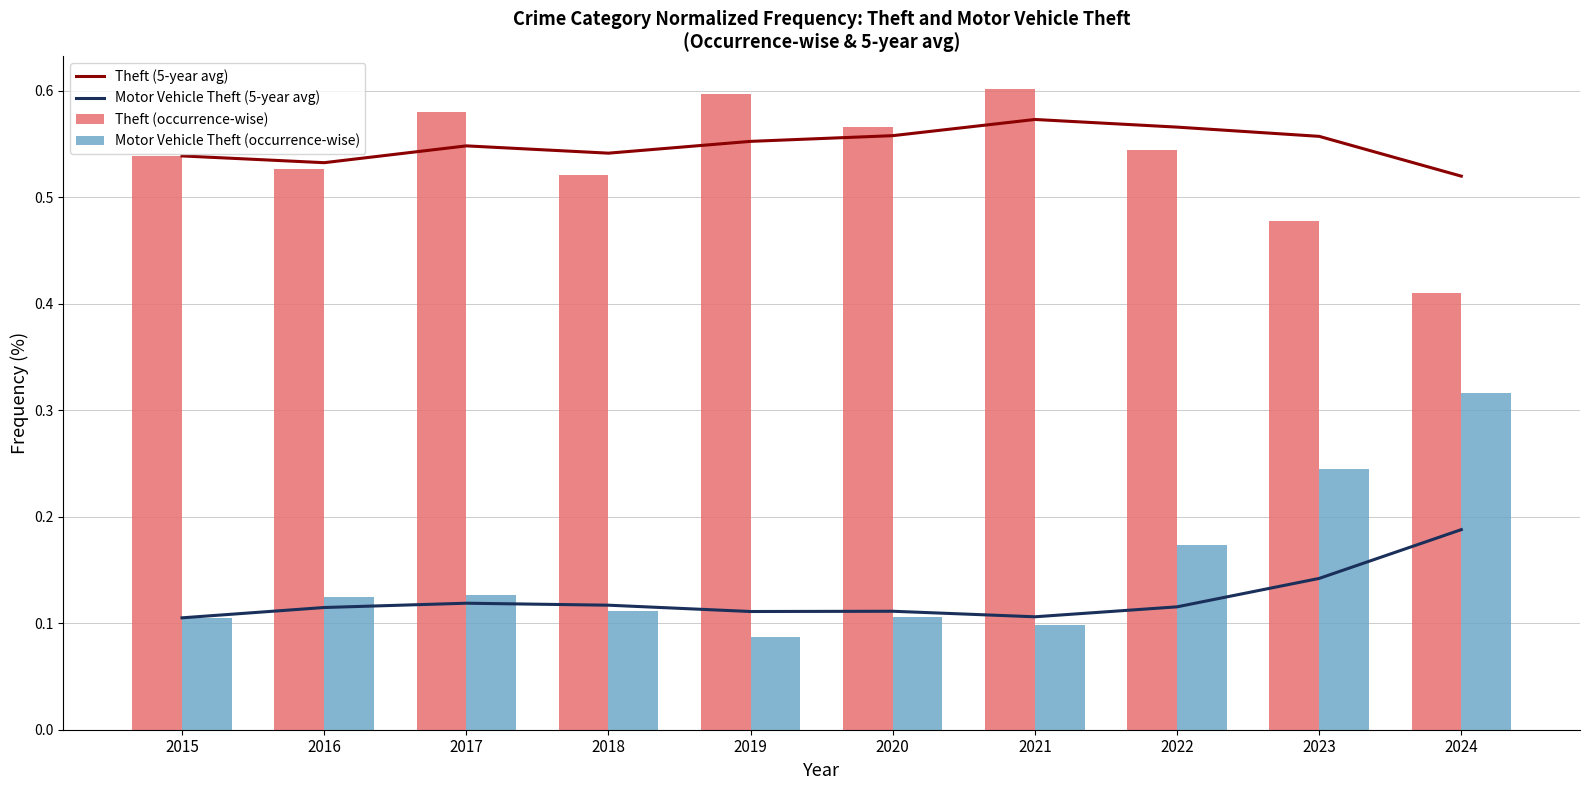

Which series has the largest range (max minus min)?

Motor Vehicle Theft (occurrence-wise)